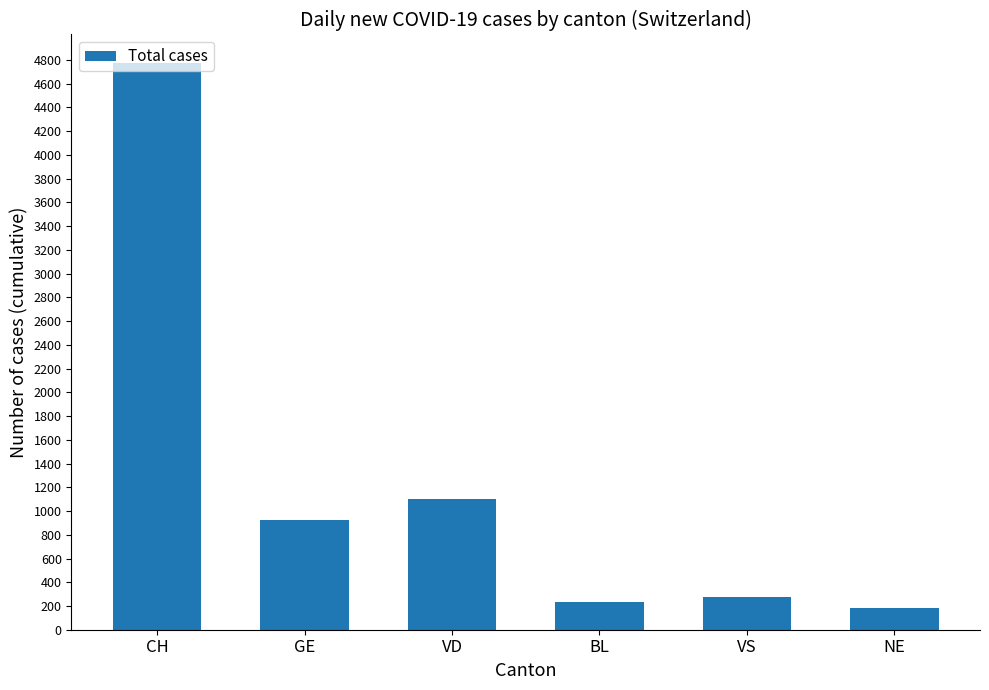

At which label does the data first exceed 928?

CH